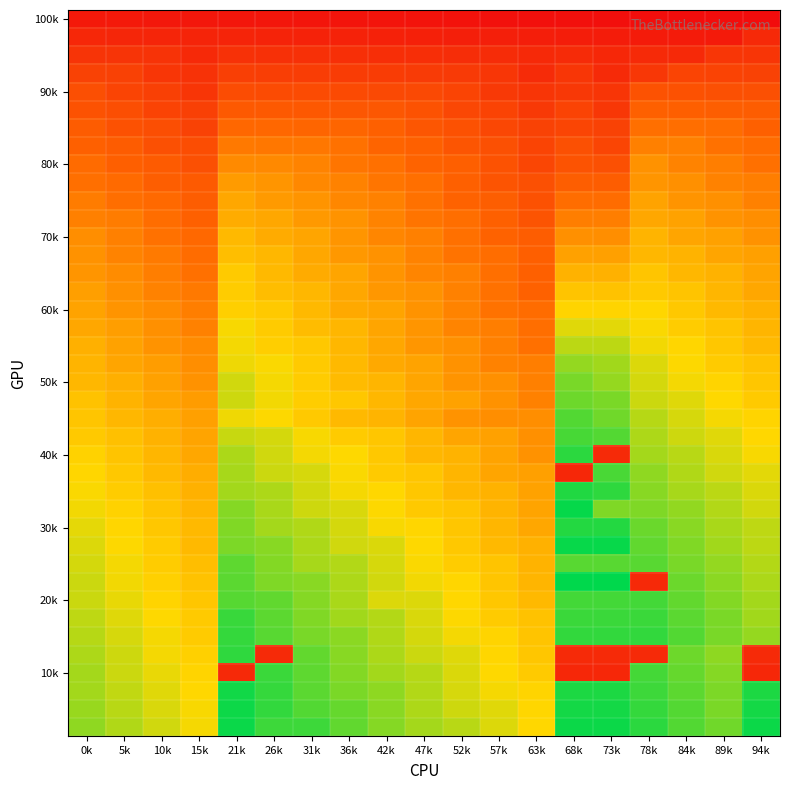

At how many categories does at least one series exceed 331?

6